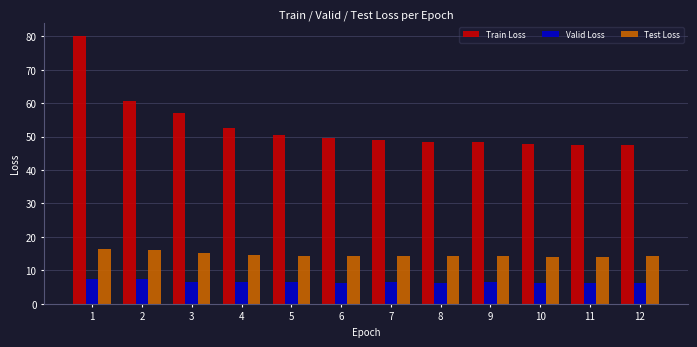

What is the maximum value shown in the chart?

80.0